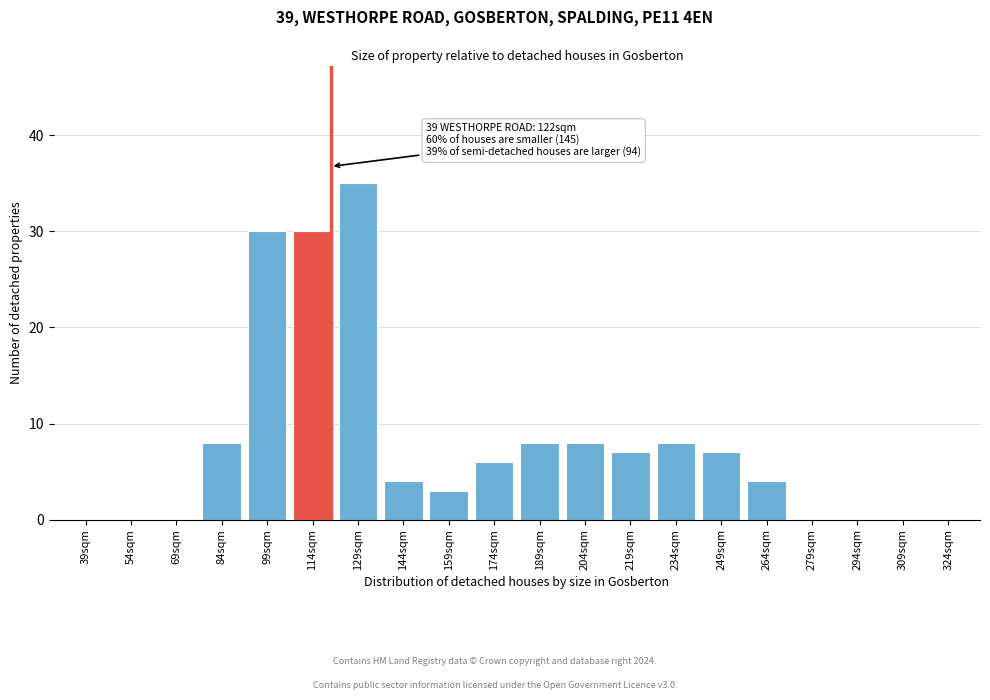

Reading left to right, what are all the values shown in this chart?

39sqm=0	54sqm=0	69sqm=0	84sqm=8	99sqm=30	114sqm=30	129sqm=35	144sqm=4	159sqm=3	174sqm=6	189sqm=8	204sqm=8	219sqm=7	234sqm=8	249sqm=7	264sqm=4	279sqm=0	294sqm=0	309sqm=0	324sqm=0